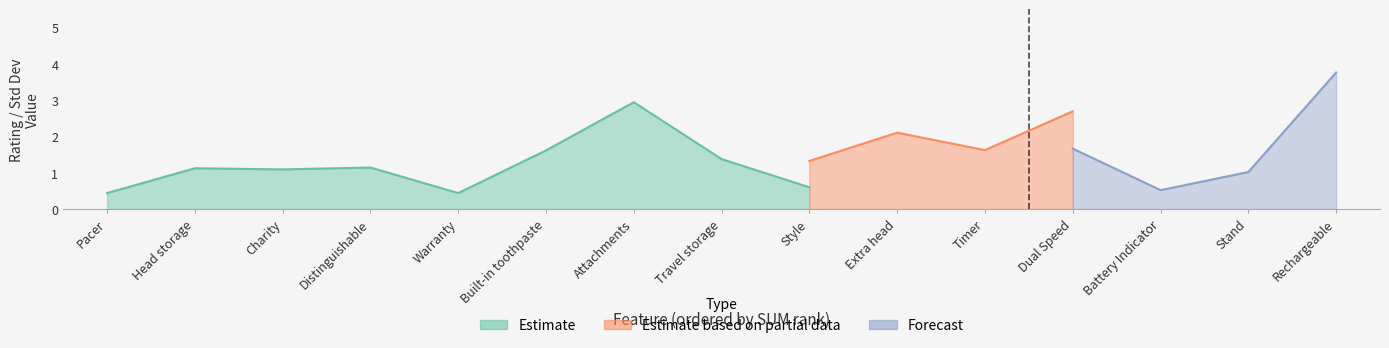

True or false: Forecast and Estimate cross at least once.

False